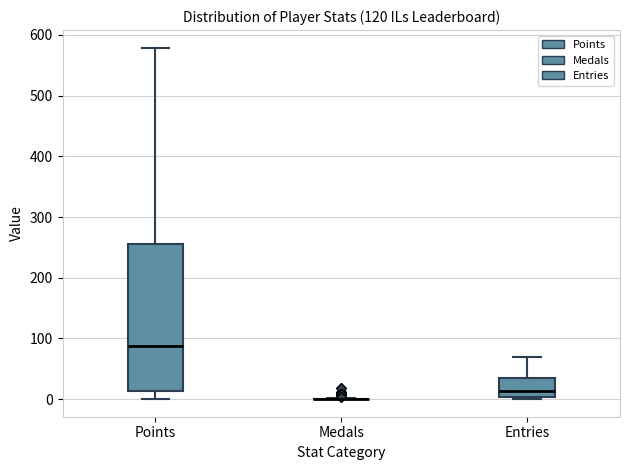

Comparing the boxes themselves (not the whiskers), which one is the tallest?

Points